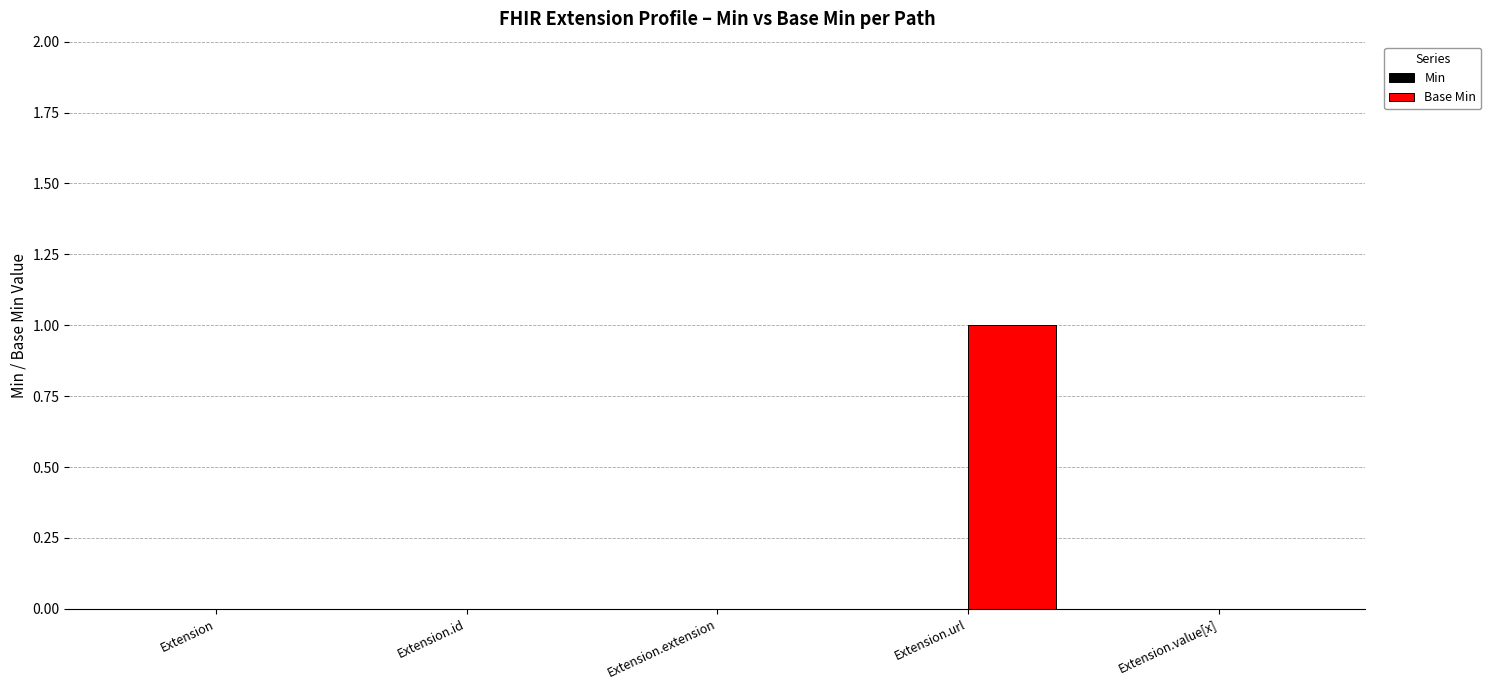

Is it true that the value at Extension.value[x] is 1?

False